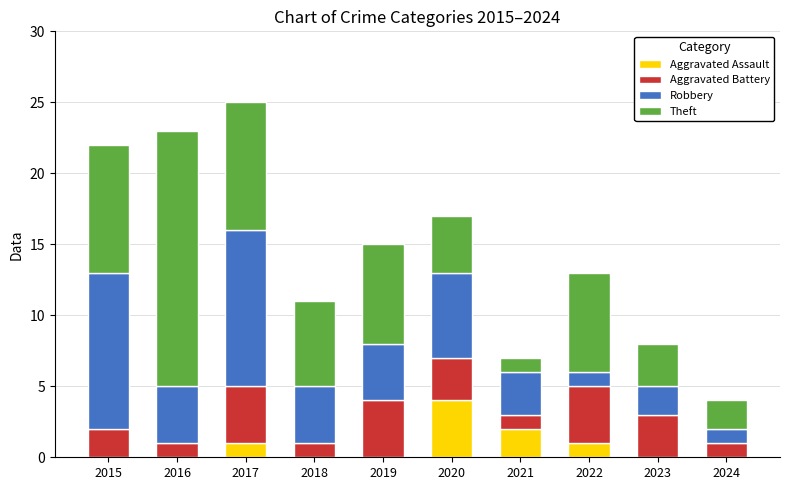

At which label does Aggravated Assault reach its peak?

2020